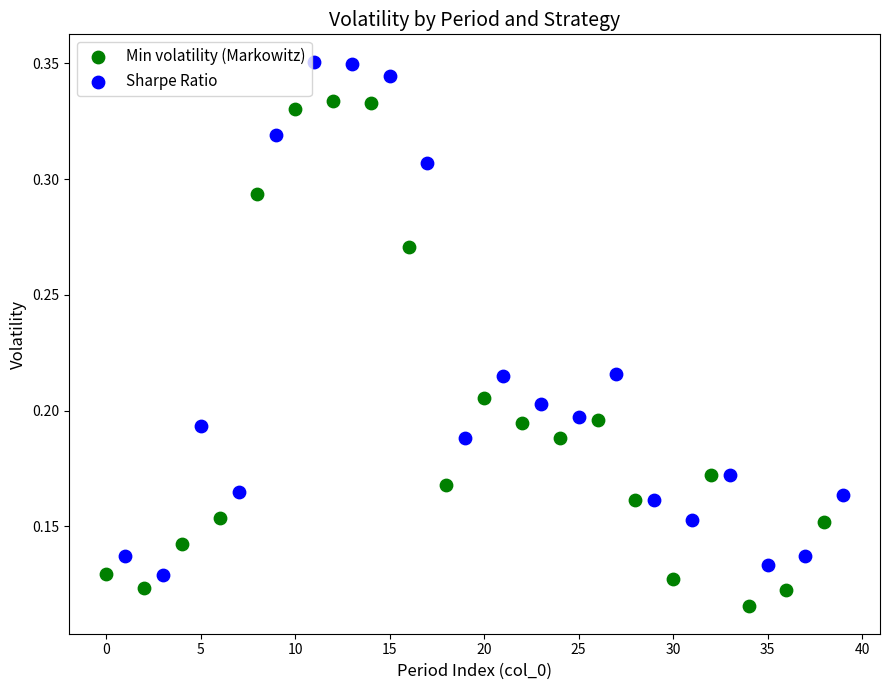

What are all the series names shown in the legend?

Min volatility (Markowitz), Sharpe Ratio